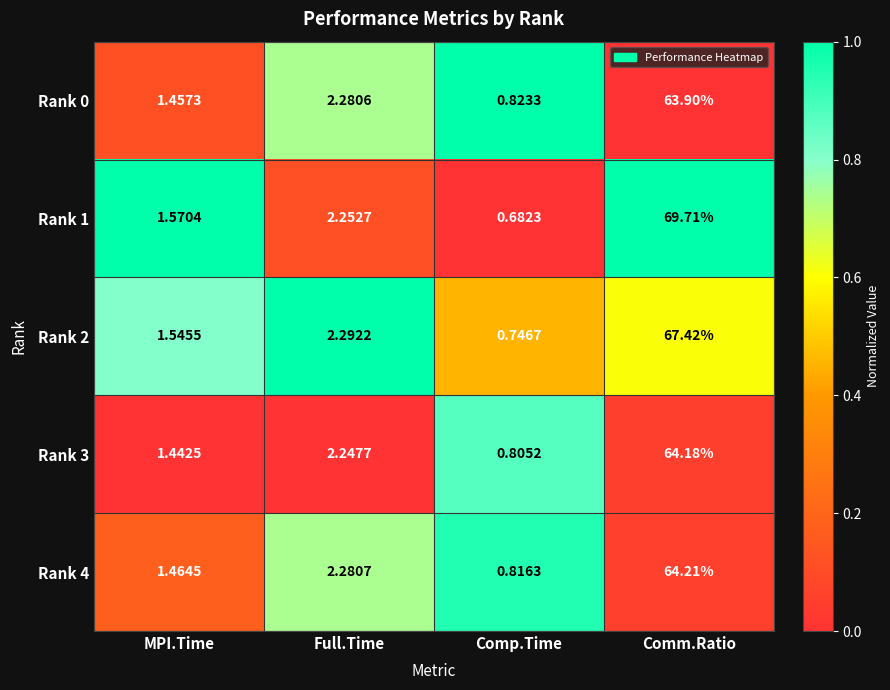

At which category does the chart reach its minimum across all series?

Comp.Time